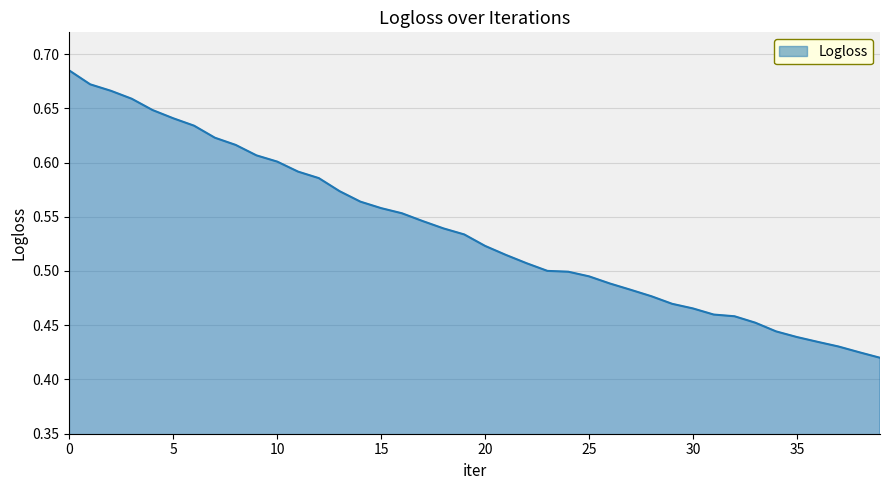

What is the difference between the maximum and minimum values?

0.3